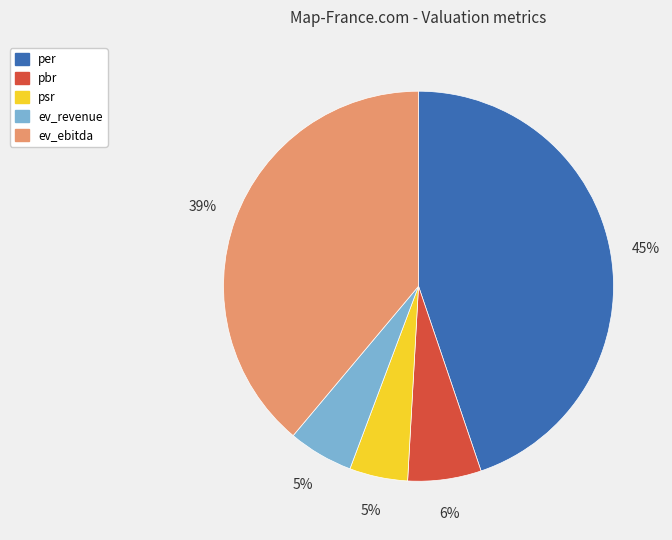

True or false: ev_revenue accounts for 5% of the total.

True